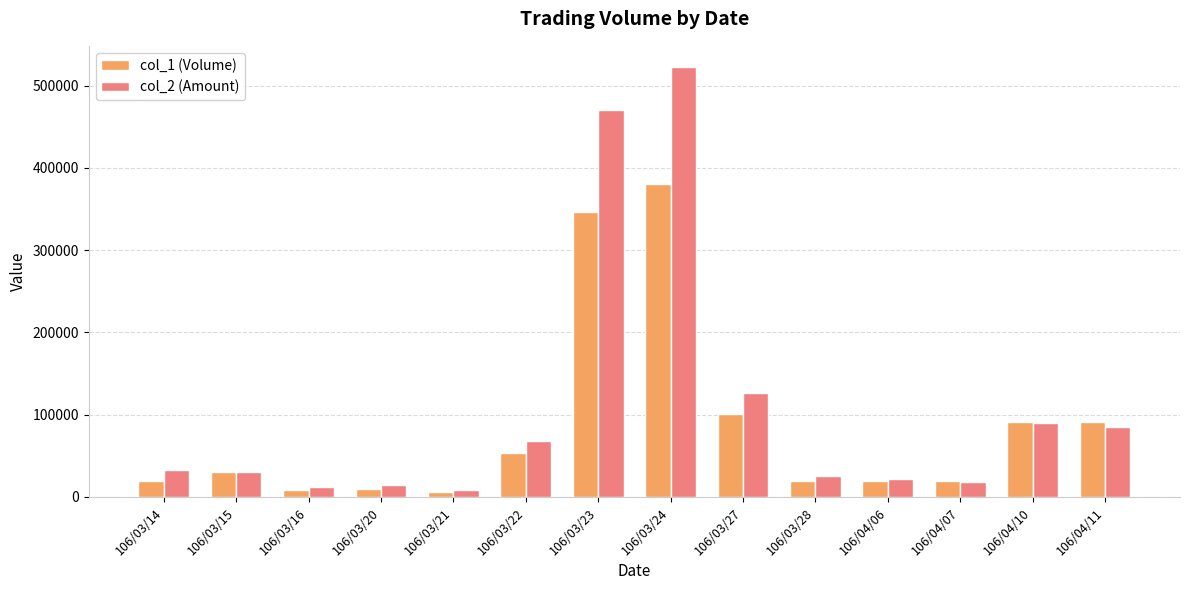

Which series changed the most between 106/03/23 and 106/04/10?

col_2 (Amount)